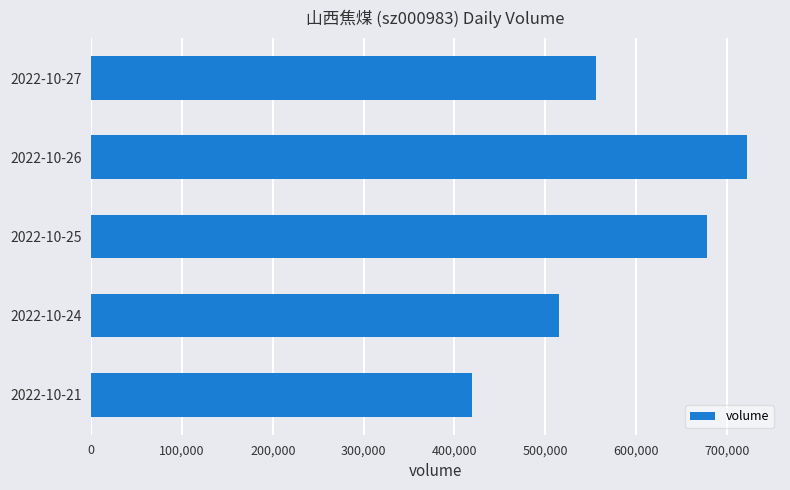

What is the difference between the values at 2022-10-27 and 2022-10-21?

137088